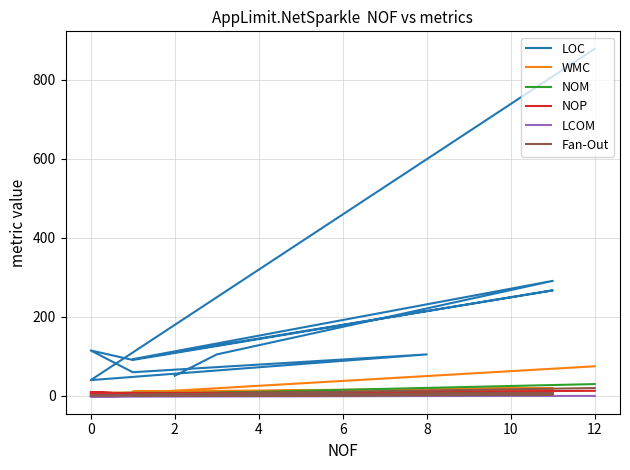

Which series has the widest spread of values?

LOC